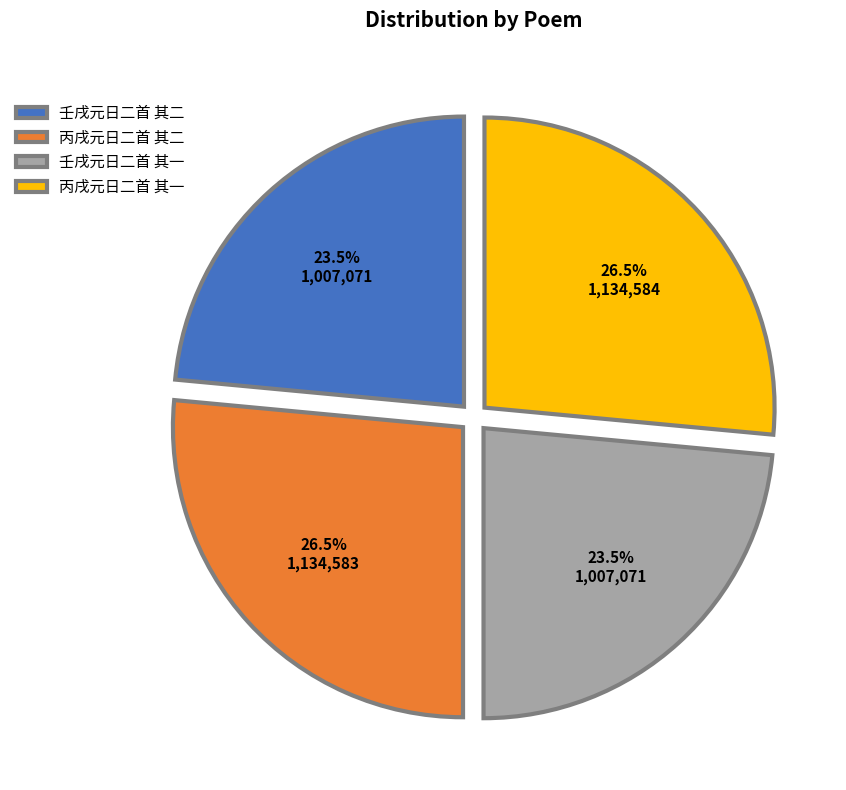

Between 壬戌元日二首 其二 and 丙戌元日二首 其一, which is larger?

丙戌元日二首 其一